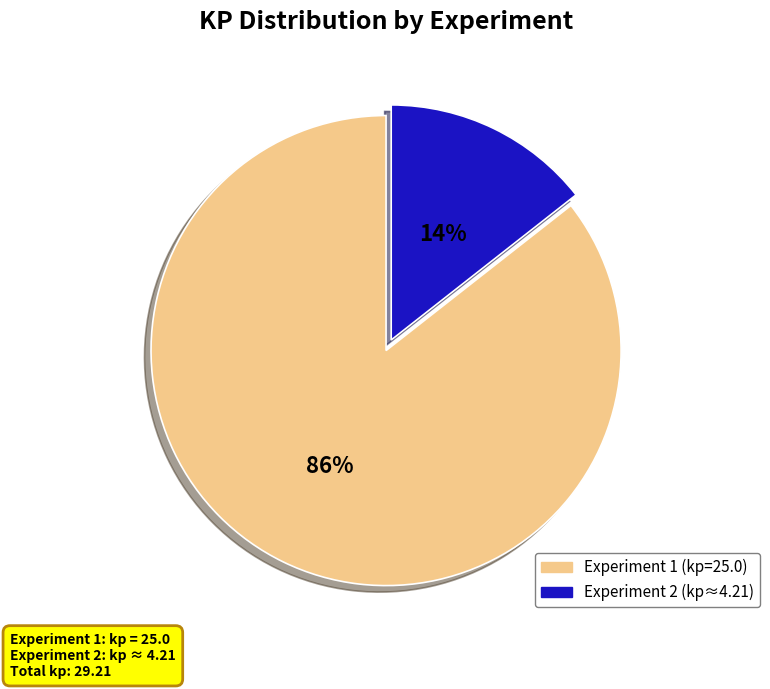

Which category accounts for the majority?

Experiment 1 (kp=25.0)